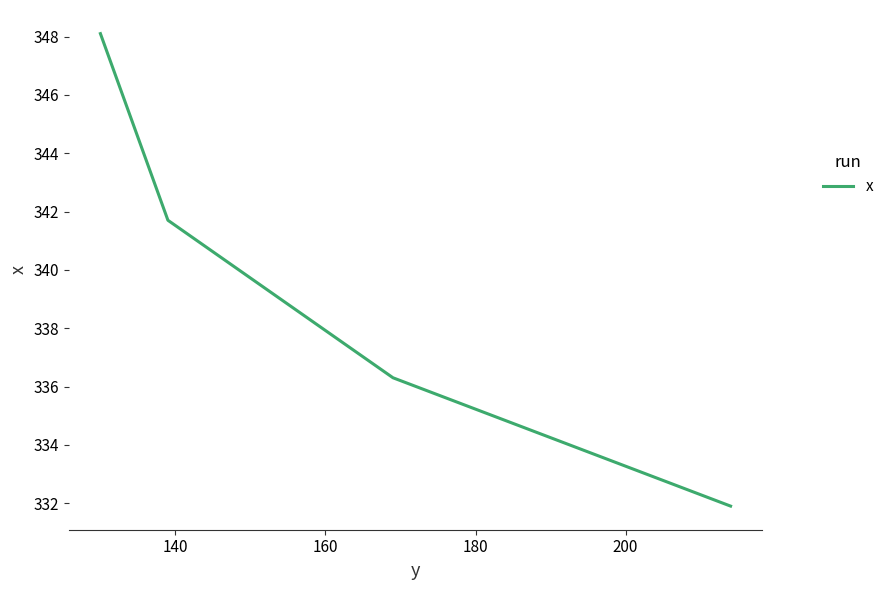

What is the difference between the maximum and minimum values?

16.2